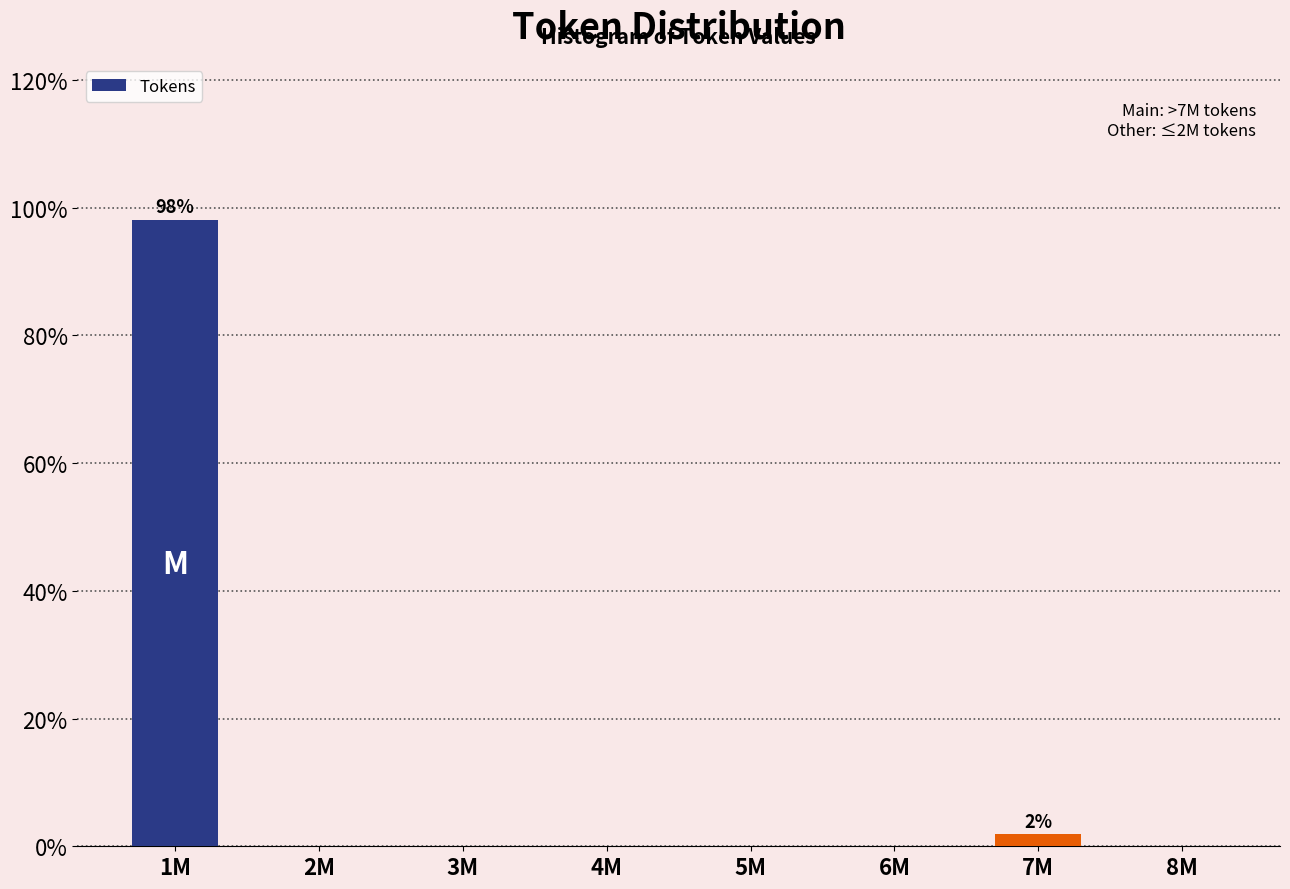

Reading right to left, what are all the values shown in this chart?

8M=0.0	7M=1.9	6M=0.0	5M=0.0	4M=0.0	3M=0.0	2M=0.0	1M=98.1